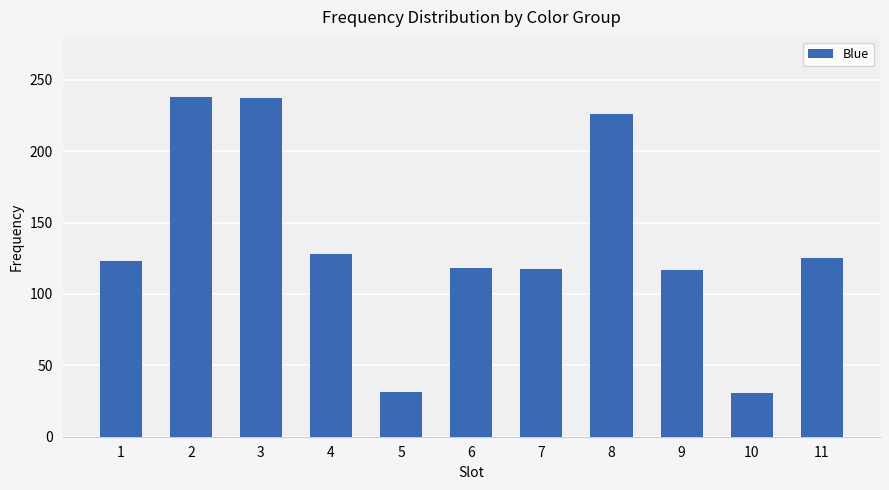

The chart shows a value of 188.7 at 1. True or false?

False